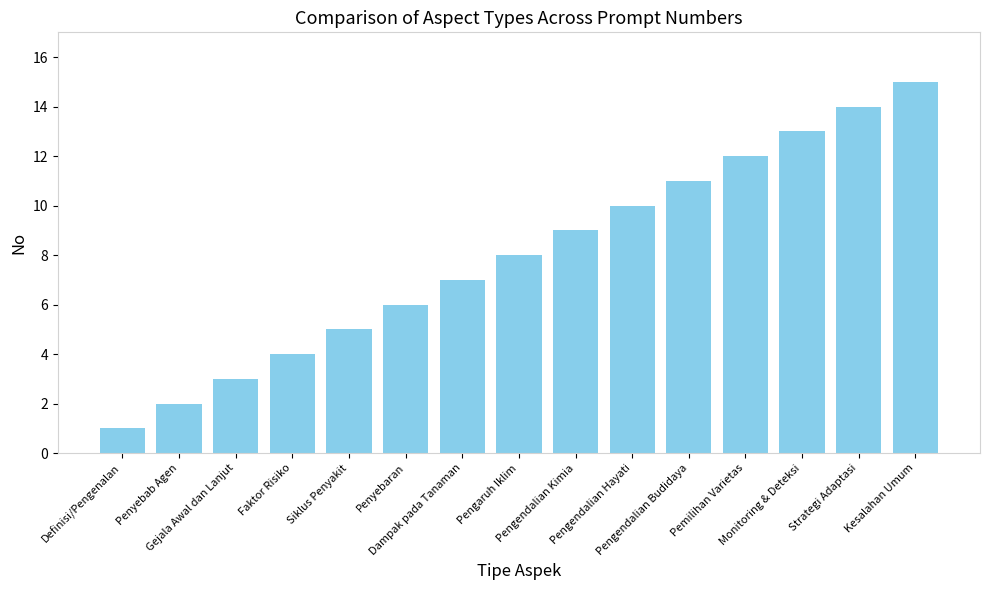

What is the label of the 6th bar from the left?

Penyebaran